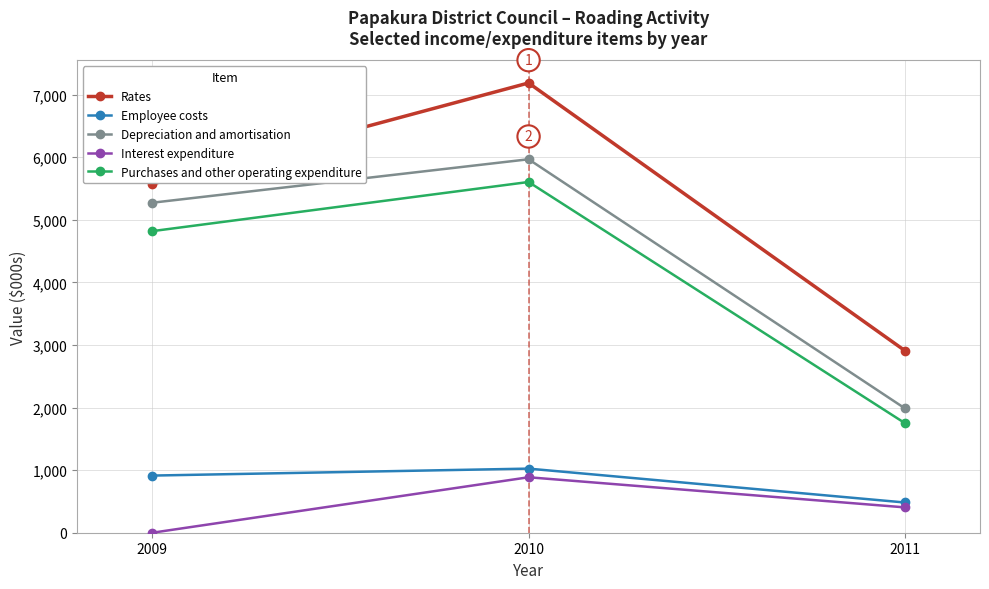

Reading right to left, list all the values displayed in this chart.

Rates: 2011=2910	2010=7185	2009=5571
Employee costs: 2011=483	2010=1024	2009=913
Depreciation and amortisation: 2011=1988	2010=5966	2009=5272
Interest expenditure: 2011=405	2010=886	2009=0
Purchases and other operating expenditure: 2011=1752	2010=5603	2009=4818